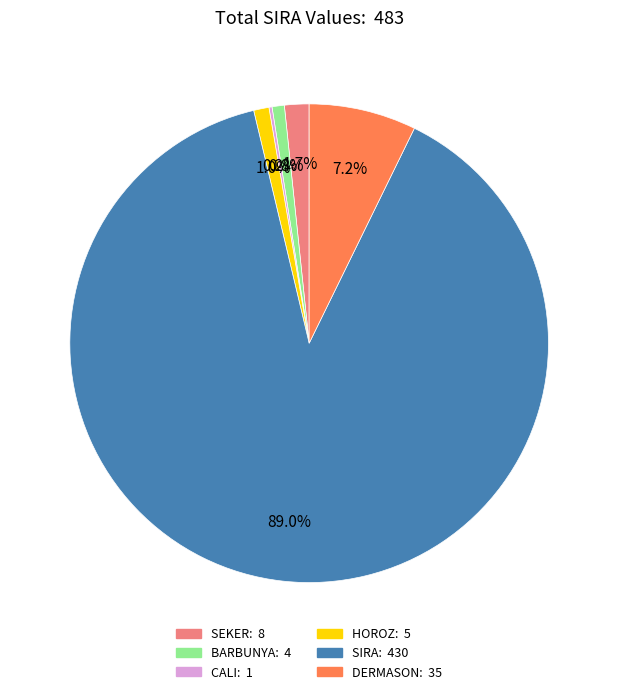

To the nearest percent, what is the difference between the largest and smallest slice percentages?

89%